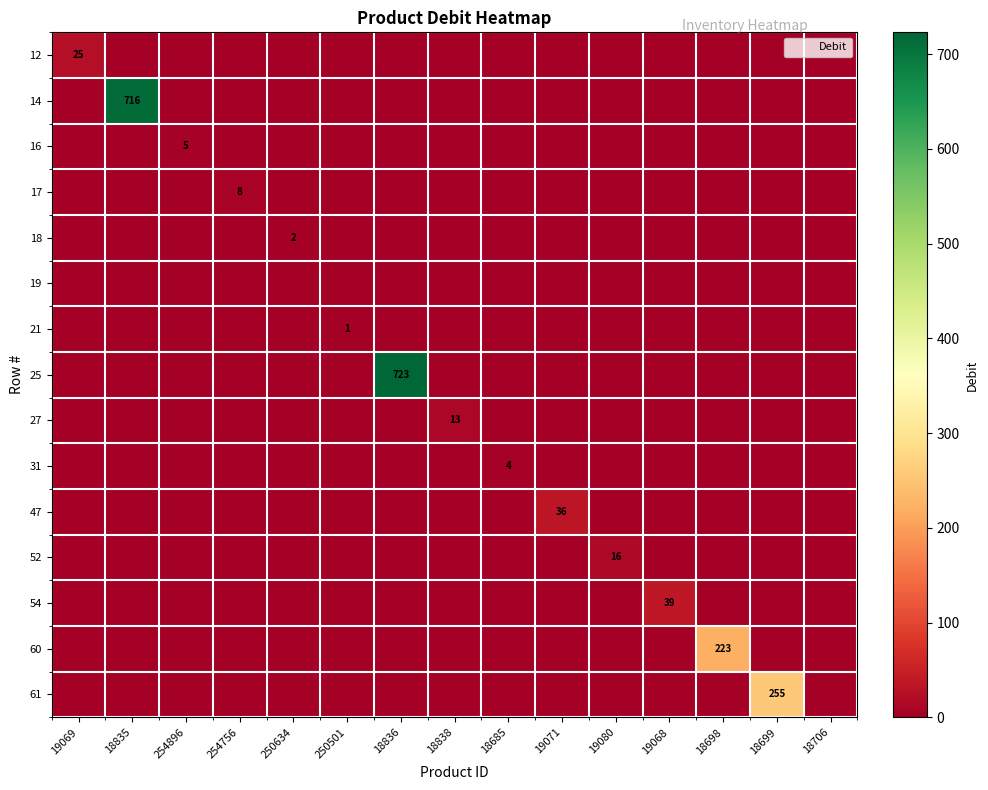

What is the difference between the maximum and second lowest values in the 60 series?

223